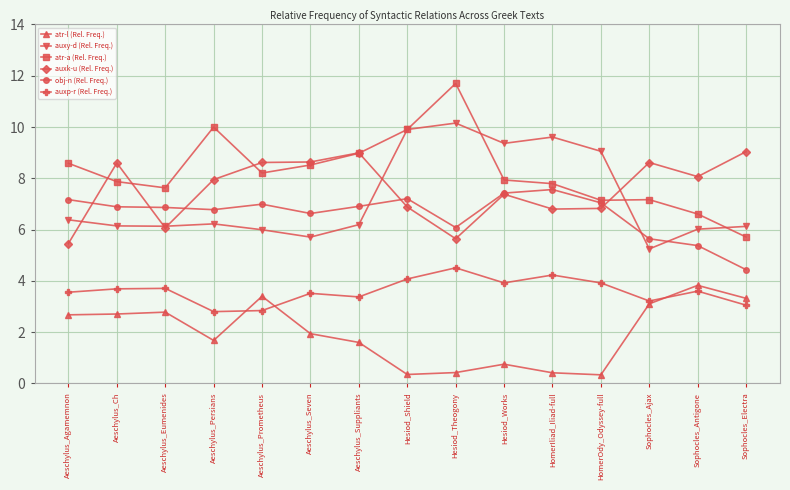

What is the difference between the highest and lowest values at Sophocles_Electra?

6.0